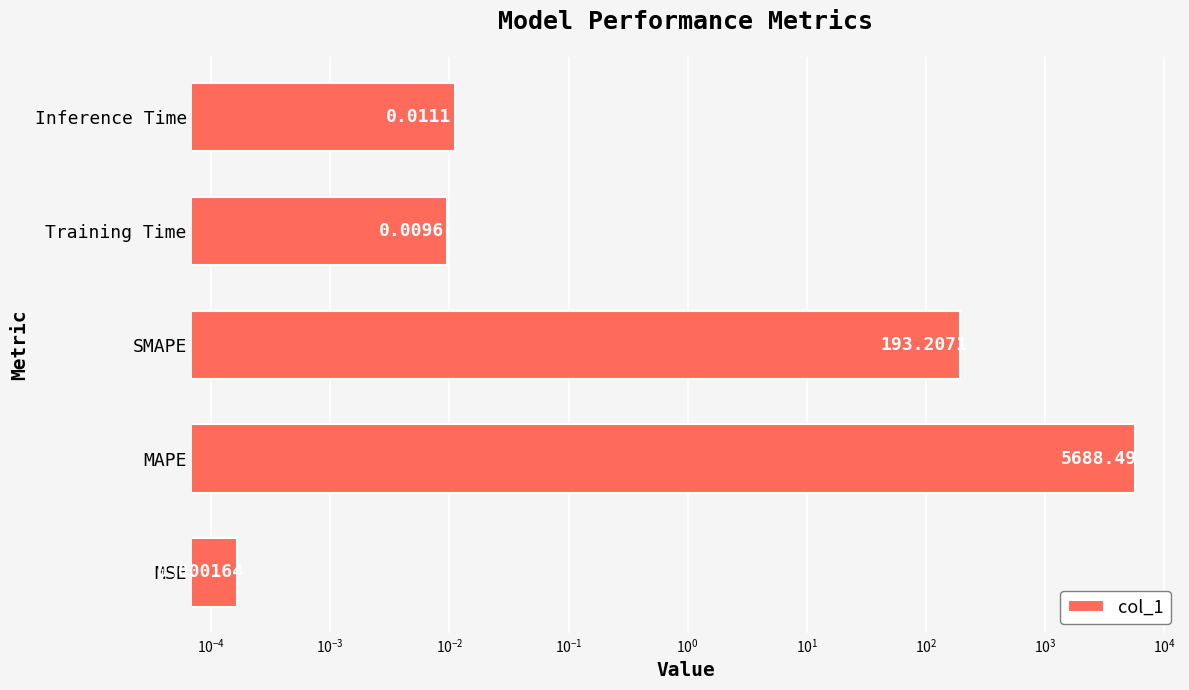

Are the bars grouped side by side (vs. stacked)?

No